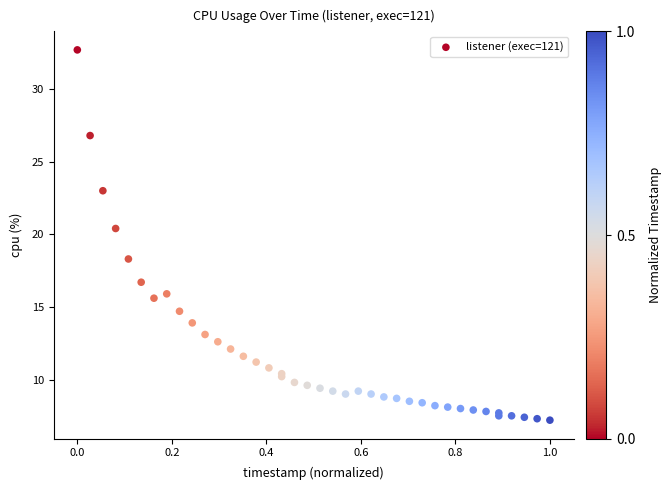

What Y value in the scatter plot is closest to 19?

18.3